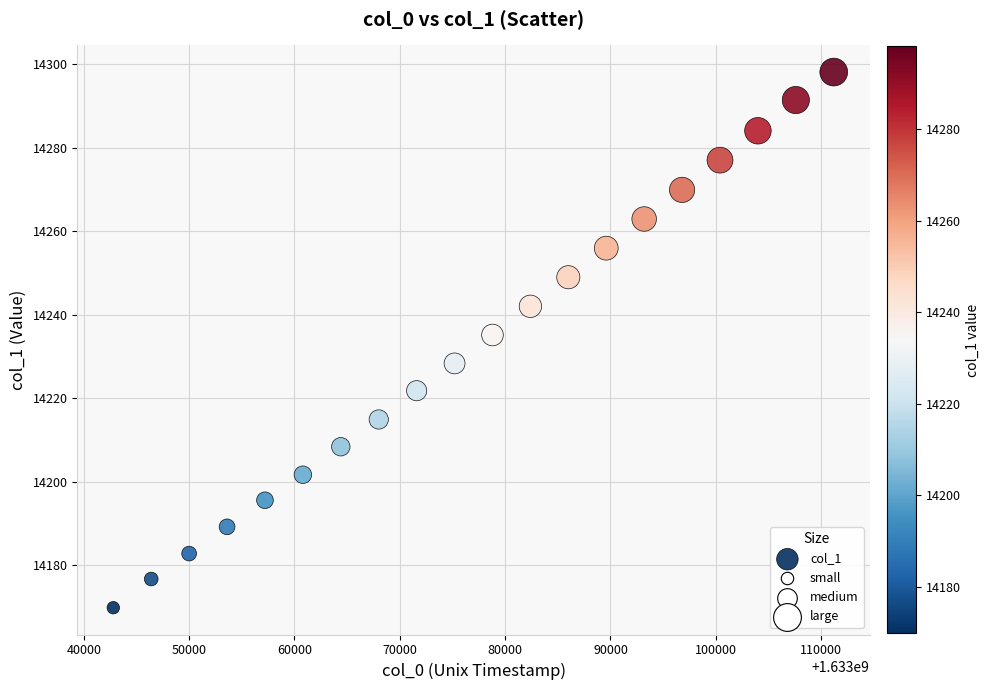

What Y value in the scatter plot is closest to 14233?

14235.1